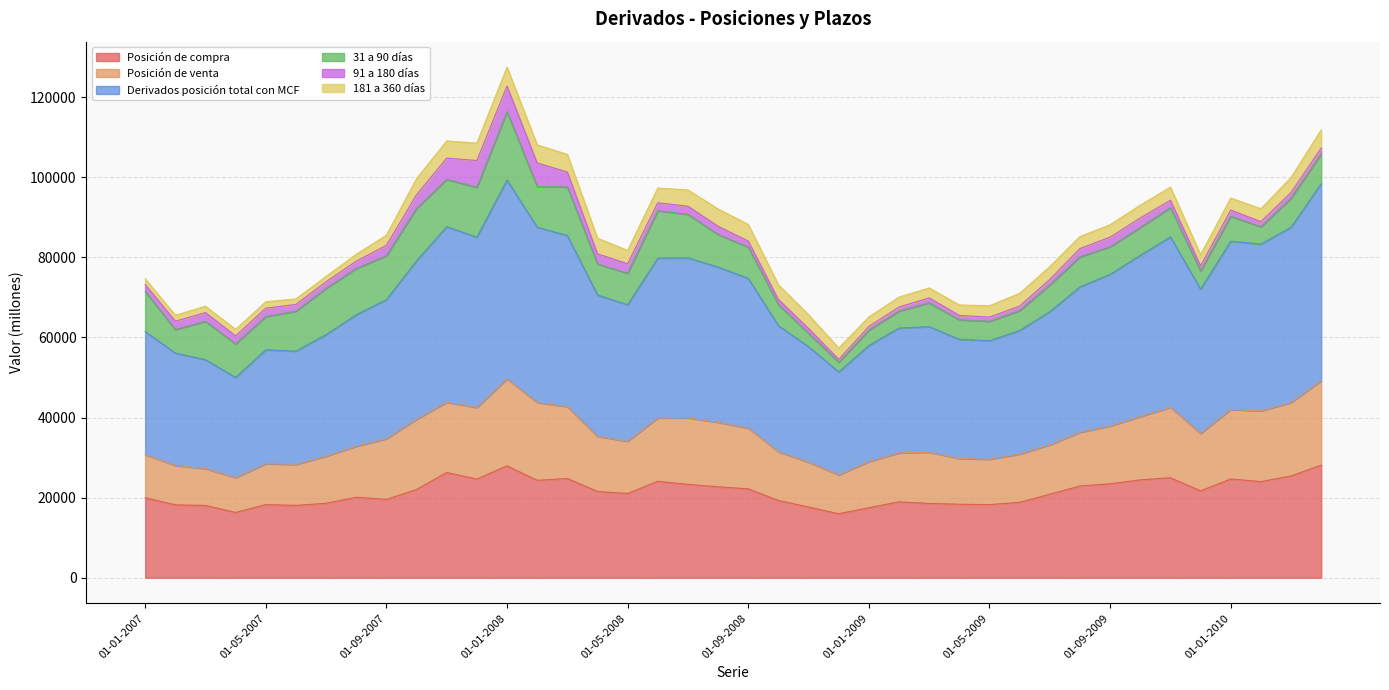

At how many categories does at least one series exceed 50861?

39